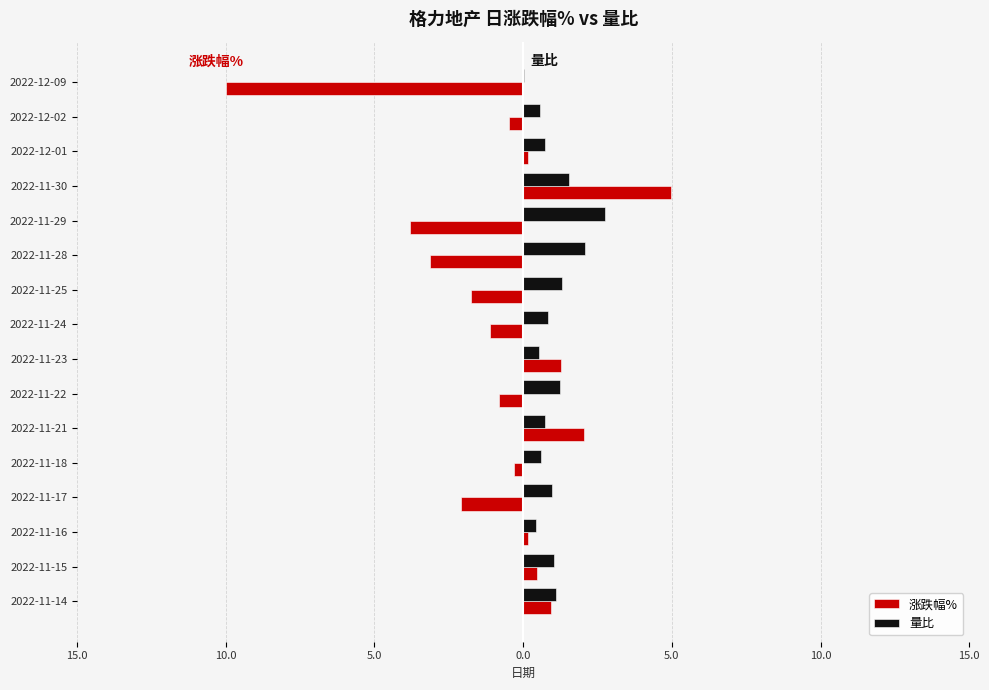

List the series in order of their overall mean, lowest first.

涨跌幅%, 量比